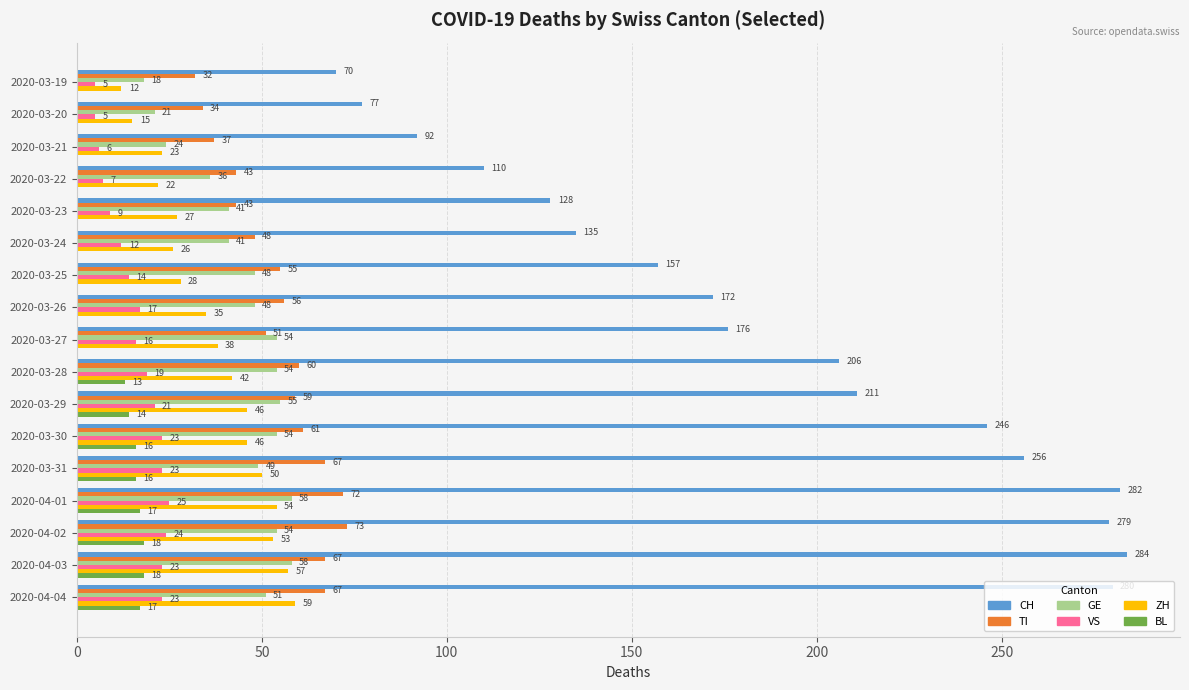

Is it true that CH equals 380 at 2020-03-30?

False